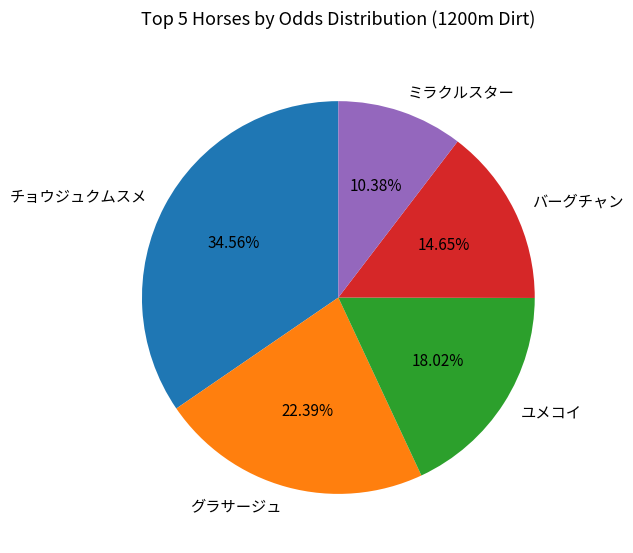

To the nearest percent, what is the average slice percentage?

20%